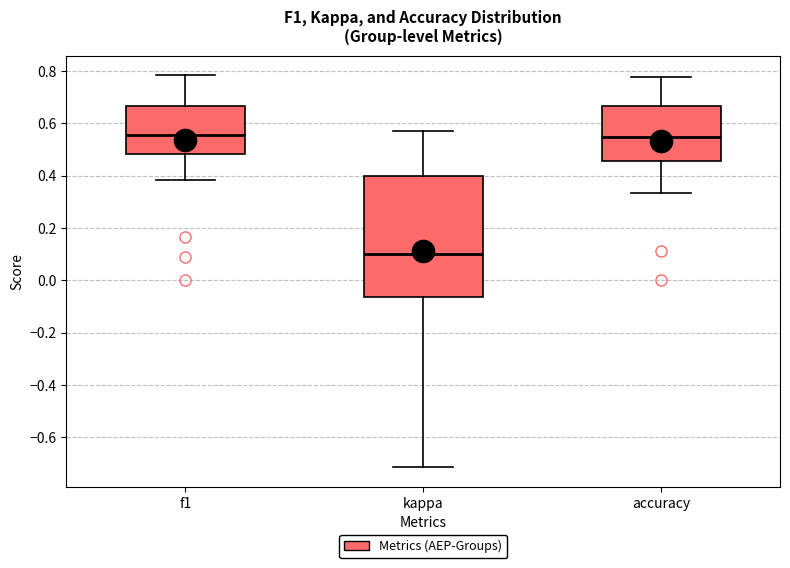

Reading left to right, read every box against the y-axis: the position of its median line, the range the box covers, and the ends of its whiskers. The values are not printed on the chart, so give them approximately, as read against the axis.

f1: median 0.56, box 0.48 to 0.66, whiskers 0.38 to 0.78
kappa: median 0.10, box -0.06 to 0.40, whiskers -0.72 to 0.58
accuracy: median 0.54, box 0.46 to 0.66, whiskers 0.34 to 0.78